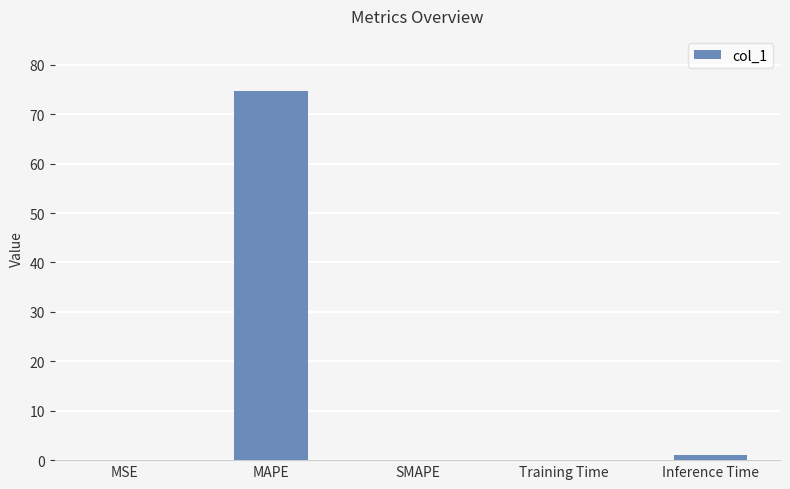

What is the difference between the values at SMAPE and MAPE?

74.7